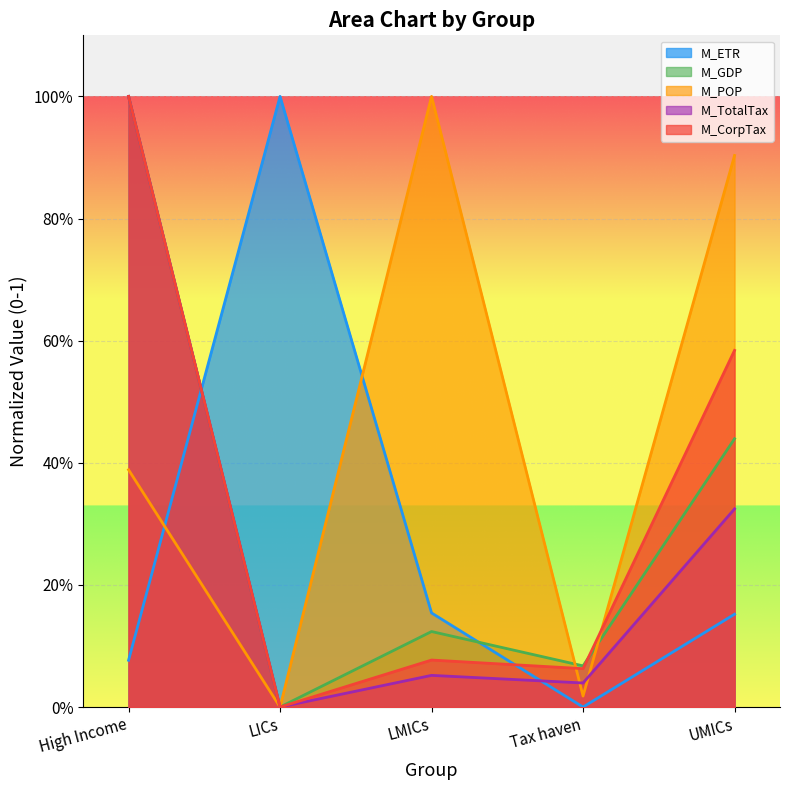

How many lines are shown in the chart?

5